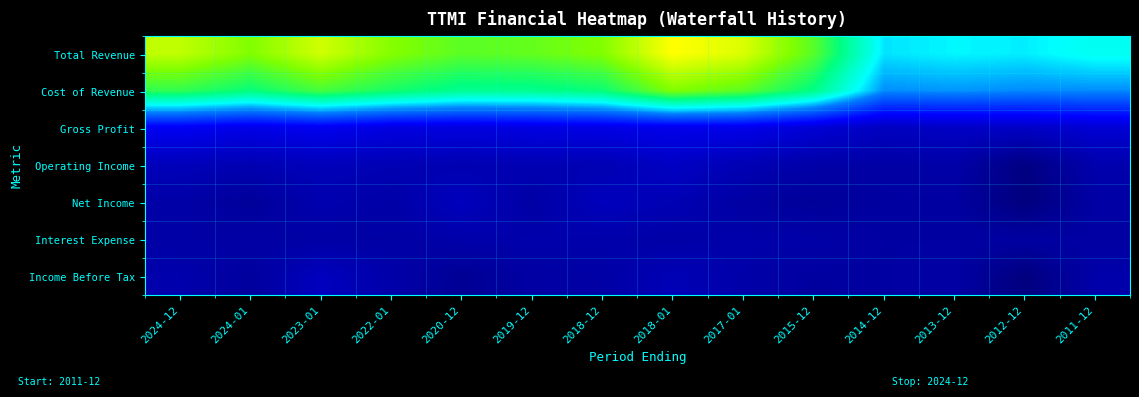

What is the maximum value shown in the chart?

2658600